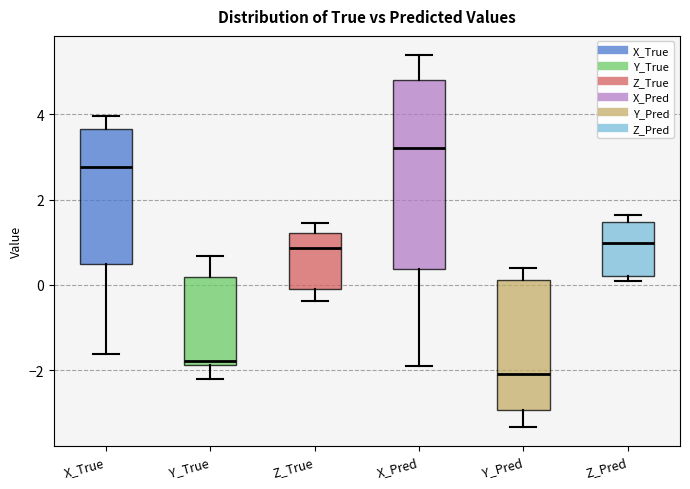

Which box has the highest median line?

X_Pred